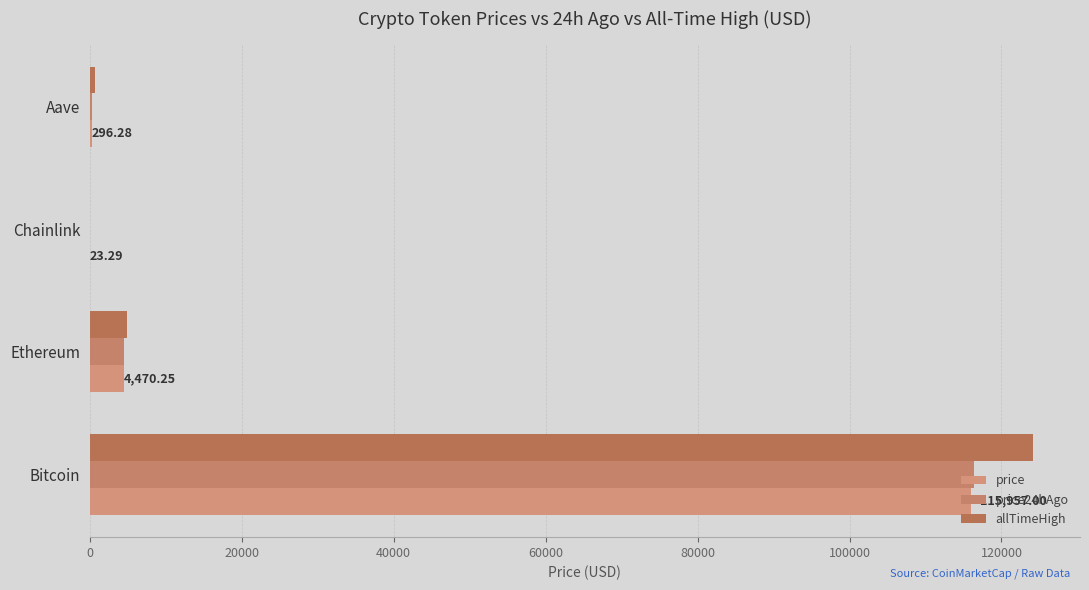

How many data points does each series have?

4